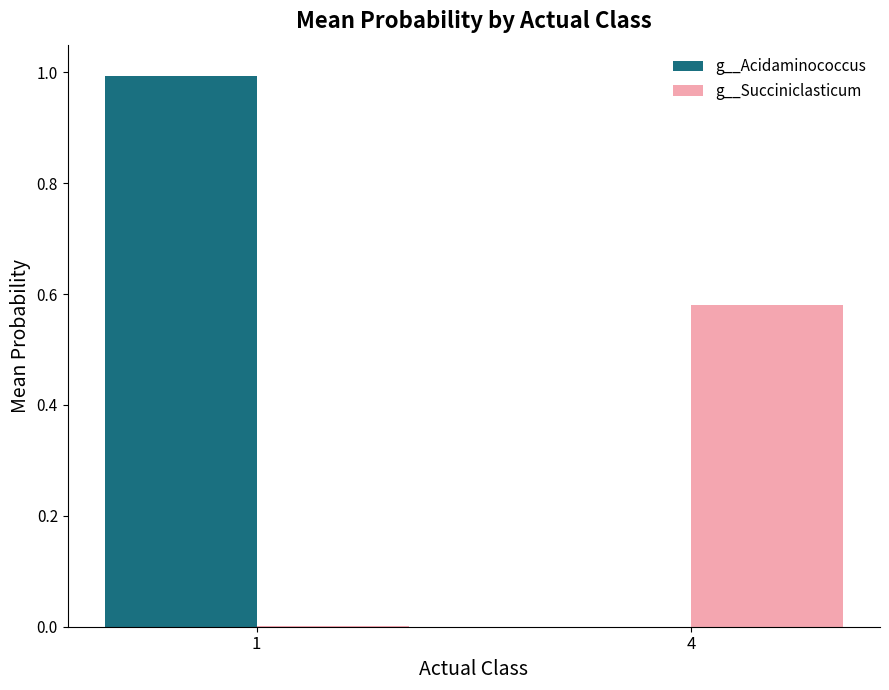

How many groups of bars are there?

2